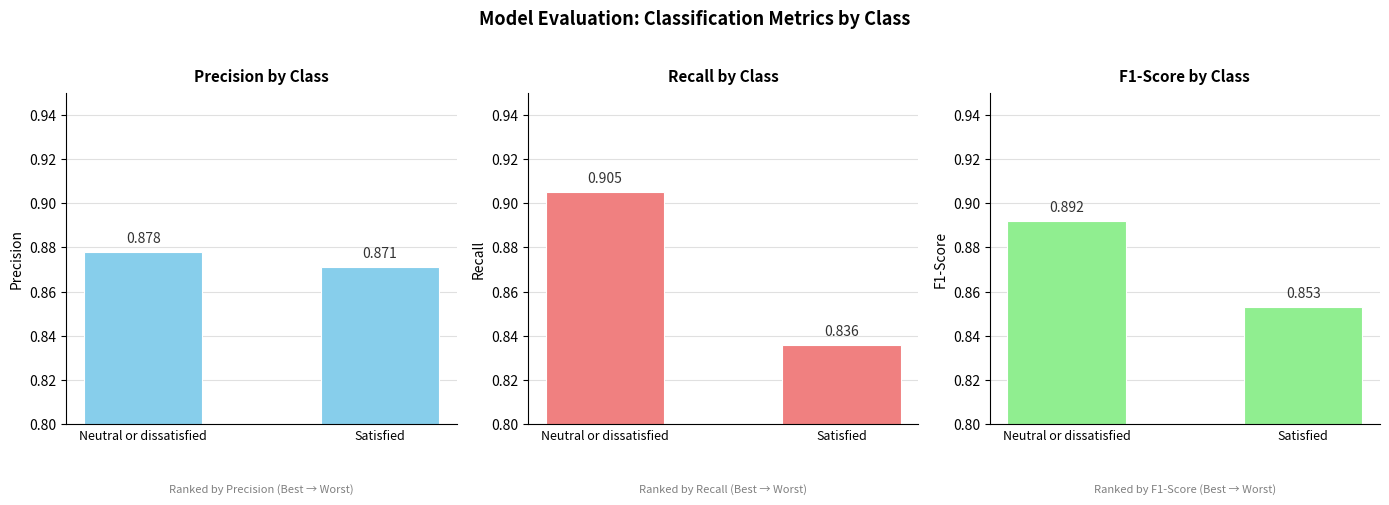

Reading left to right, extract all data points from this chart.

precision: Neutral or dissatisfied=0.9	Satisfied=0.9
recall: Neutral or dissatisfied=0.9	Satisfied=0.8
f1-score: Neutral or dissatisfied=0.9	Satisfied=0.9